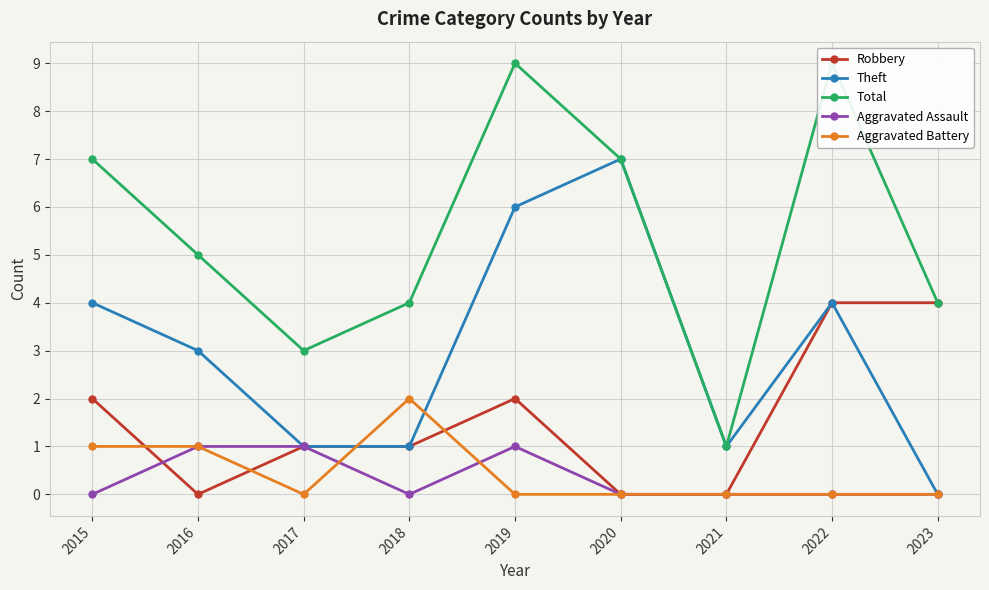

What is the difference between the Total values at 2019 and 2021?

8